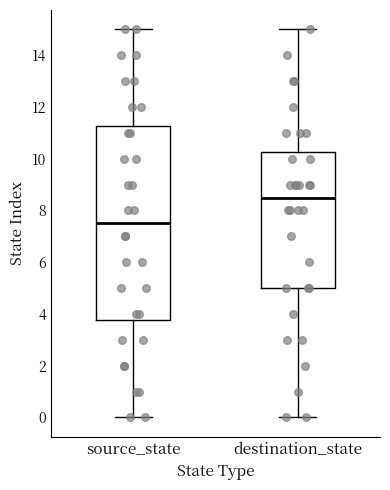

Which box's median line is the highest?

destination_state